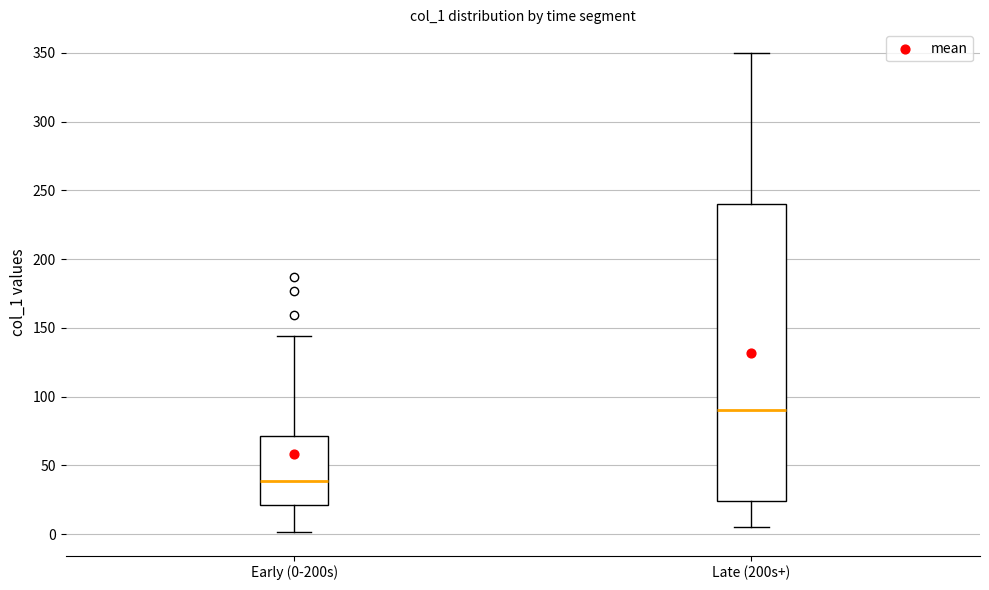

Which box has the lowest median line?

Early (0-200s)